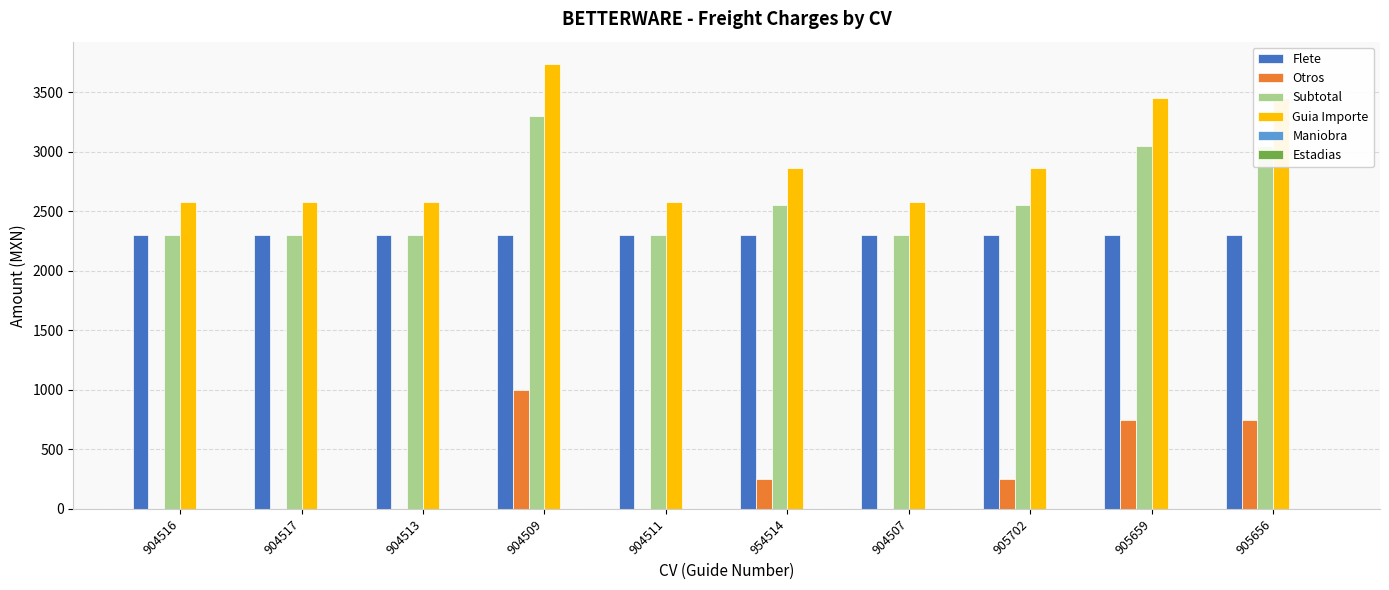

How many categories are shown in the chart?

10